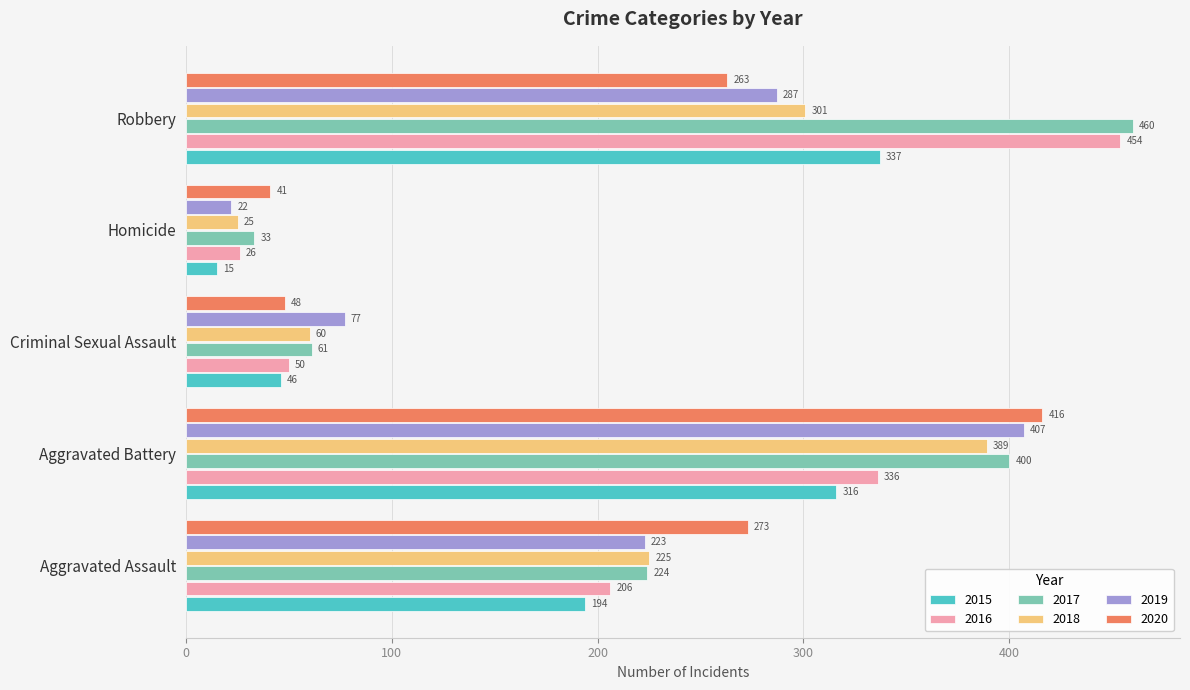

Rank the categories by 2016 value from highest to lowest.

Robbery, Aggravated Battery, Aggravated Assault, Criminal Sexual Assault, Homicide